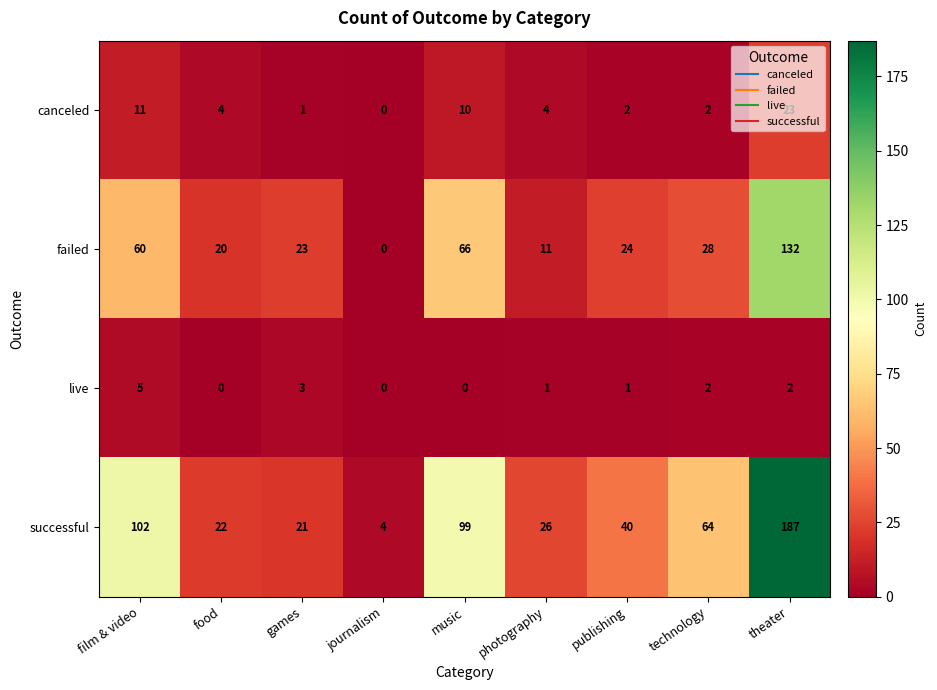

What is the difference between the maximum and second lowest values in the failed series?

121